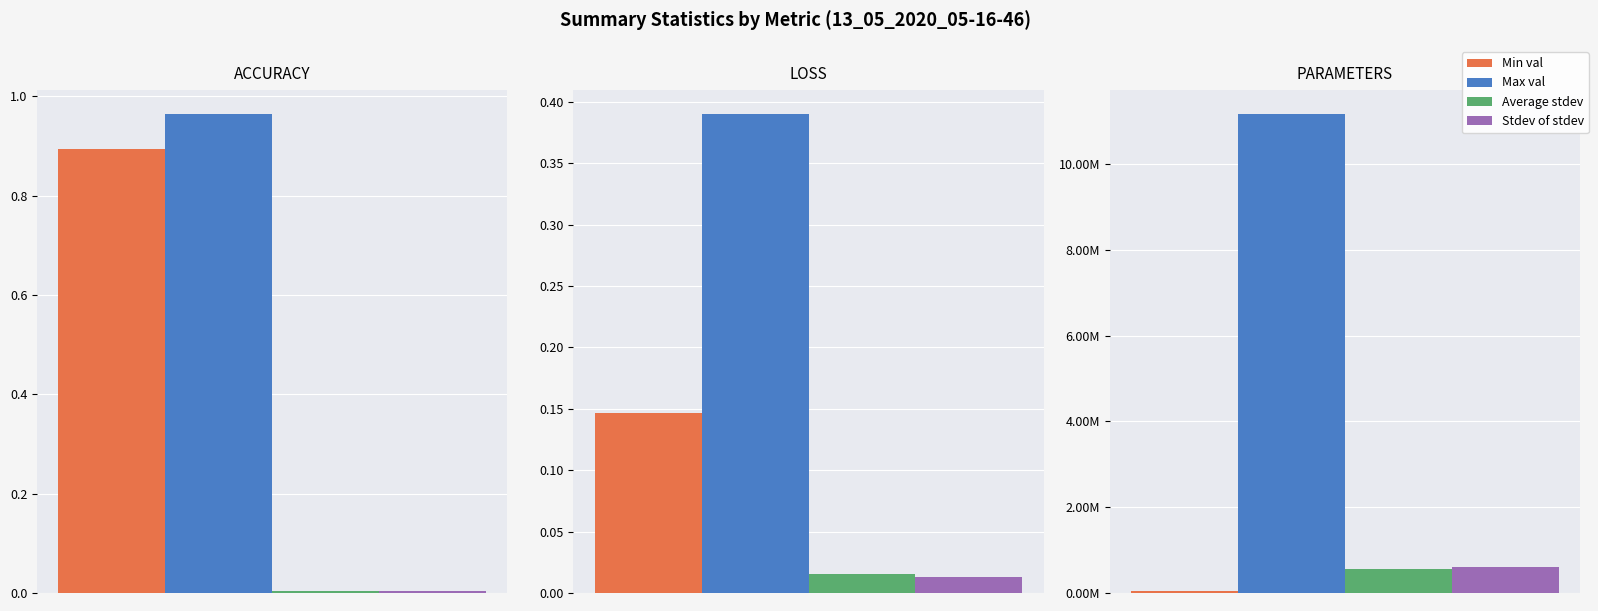

Is the value of Stdev of stdev at PARAMETERS greater than the value of Min val at ACCURACY?

Yes